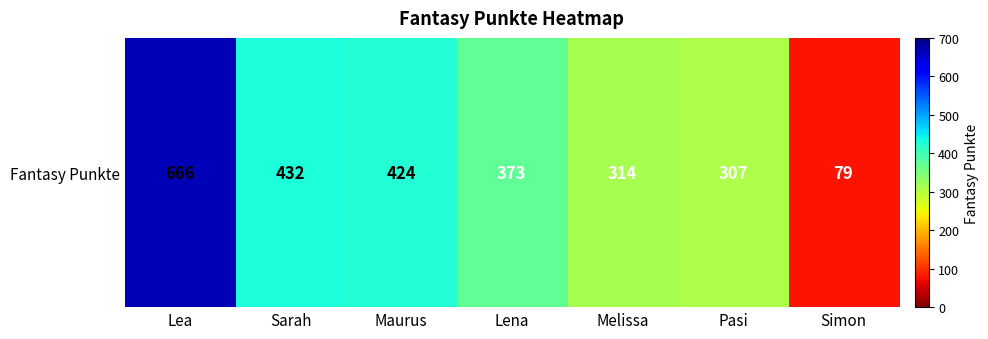

What is the approximate value at Lea, to the nearest 100?

700